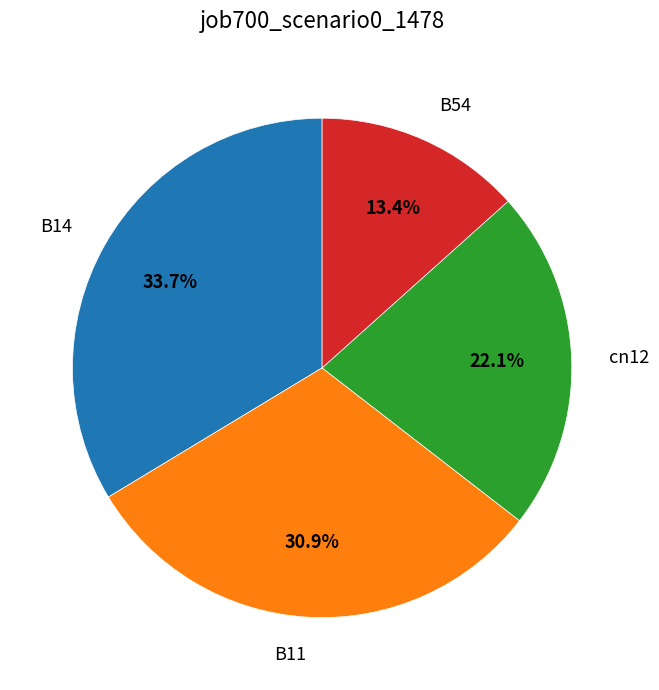

To the nearest percent, what is the average slice percentage?

25%